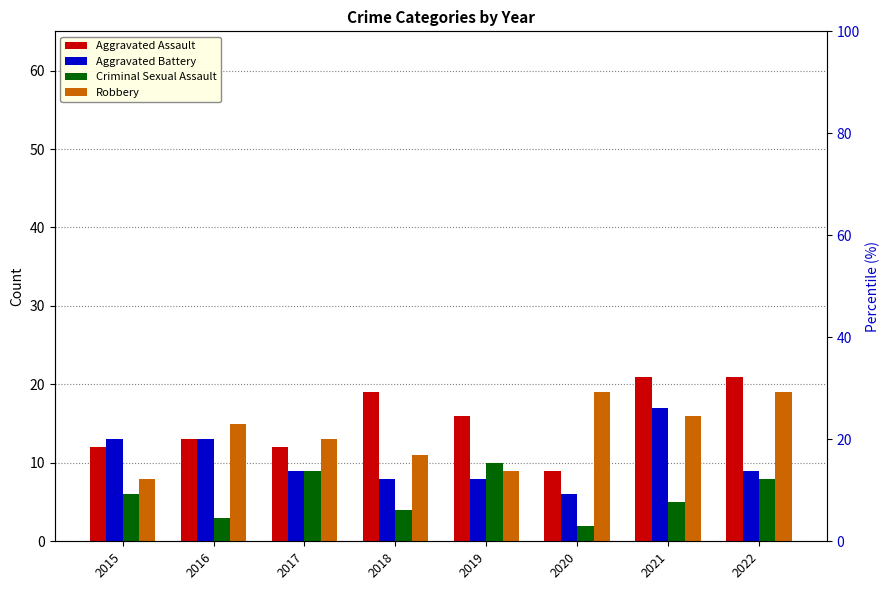

Reading left to right, transcribe all the data shown in this chart.

Aggravated Assault: 12	13	12	19	16	9	21	21
Aggravated Battery: 13	13	9	8	8	6	17	9
Criminal Sexual Assault: 6	3	9	4	10	2	5	8
Robbery: 8	15	13	11	9	19	16	19